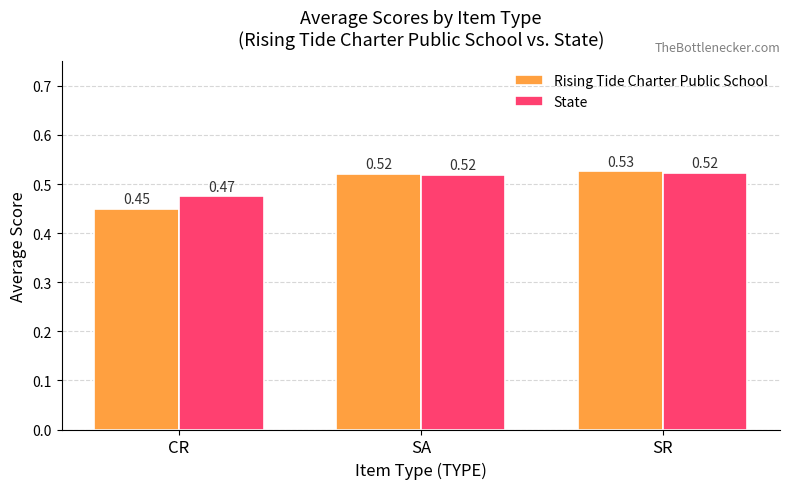

Does the chart contain stacked bars?

No